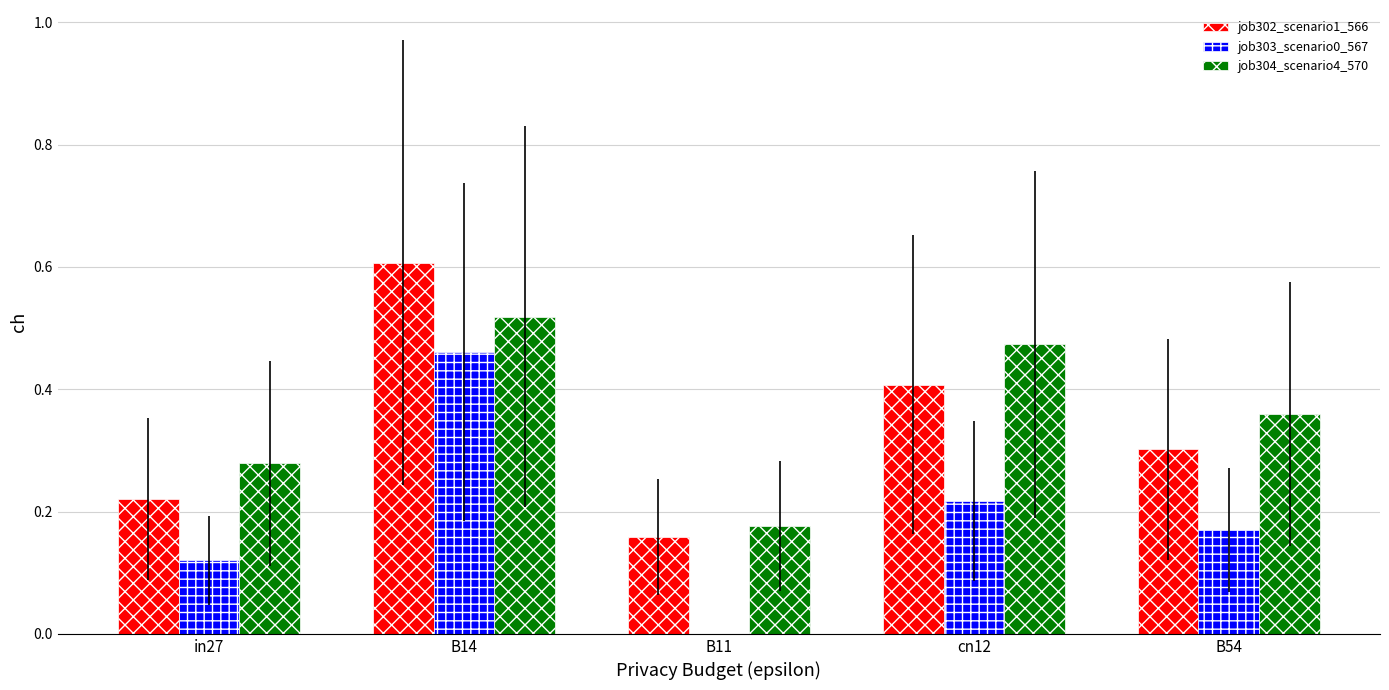

The value of job304_scenario4_570 at in27 is 0.3. True or false?

True